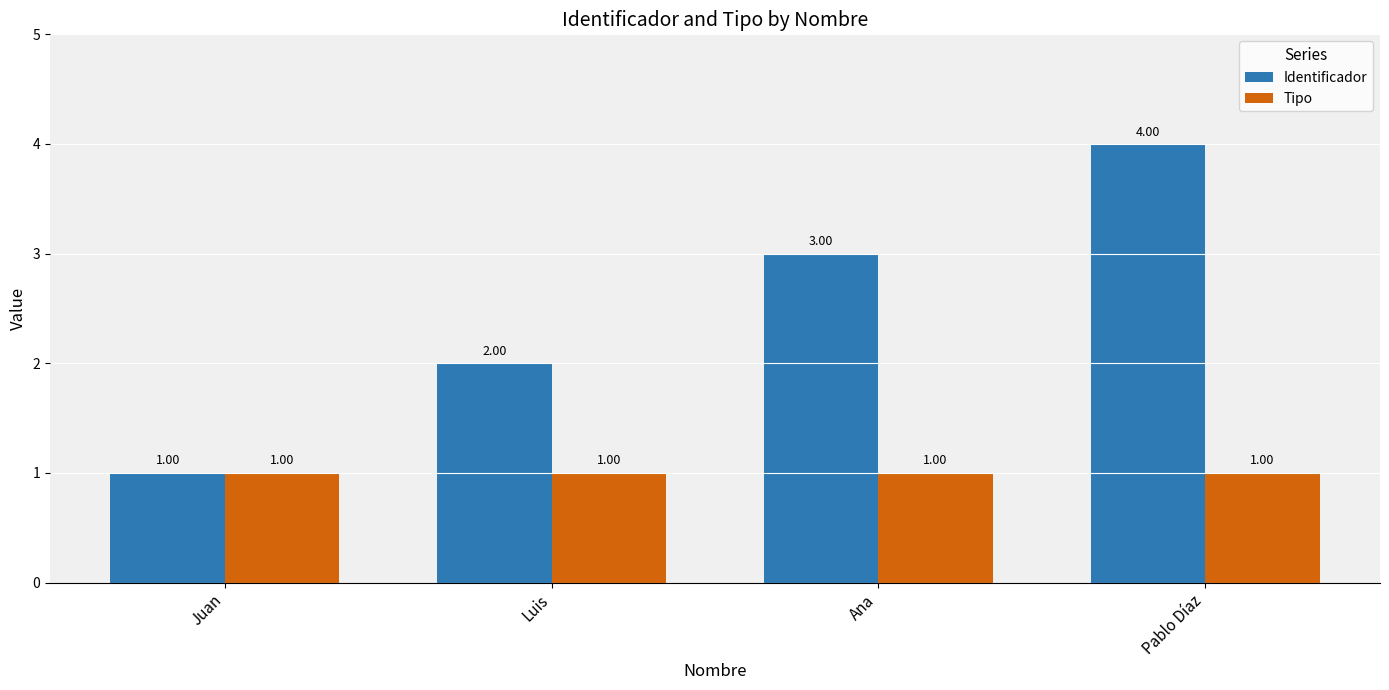

Rank the series by their maximum value, from highest to lowest.

Identificador, Tipo